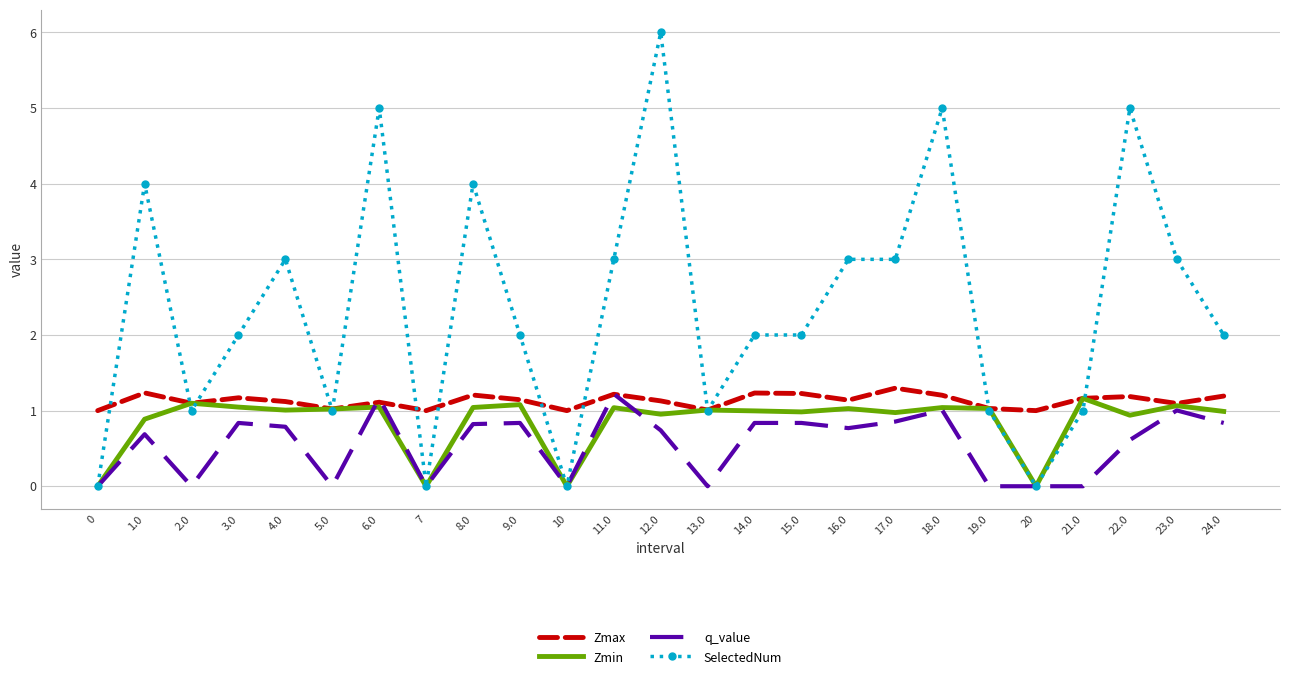

What is the total value across all series at 16.0?

5.9